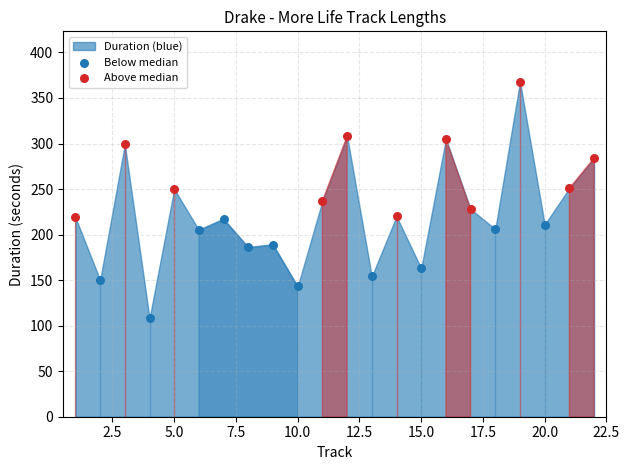

Which series contains the highest Y value?

Above median